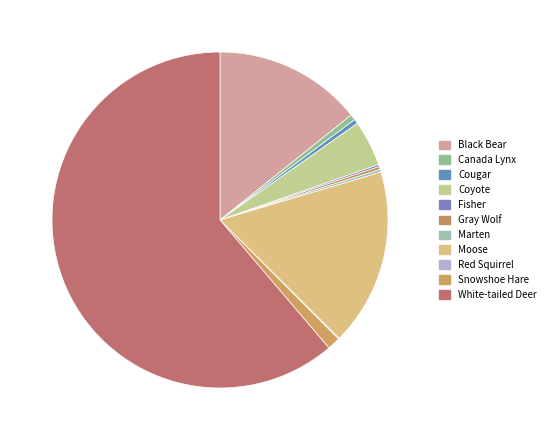

What percentage is the White-tailed Deer slice, to the nearest percent?

61%